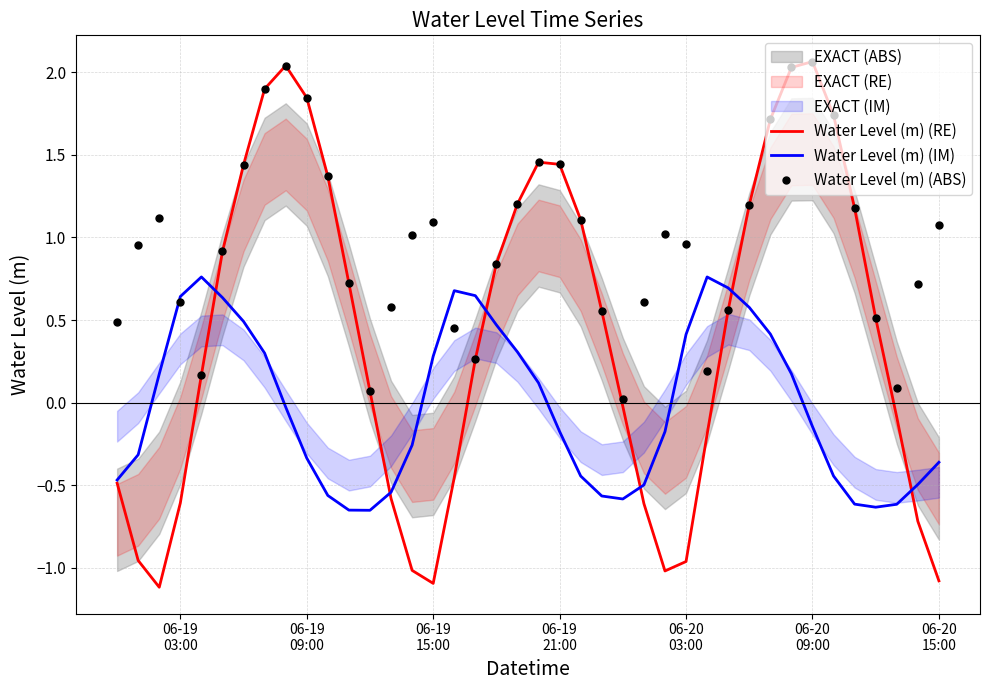

True or false: Water Level (m) (IM) and Water Level (m) (ABS) cross at least once.

True